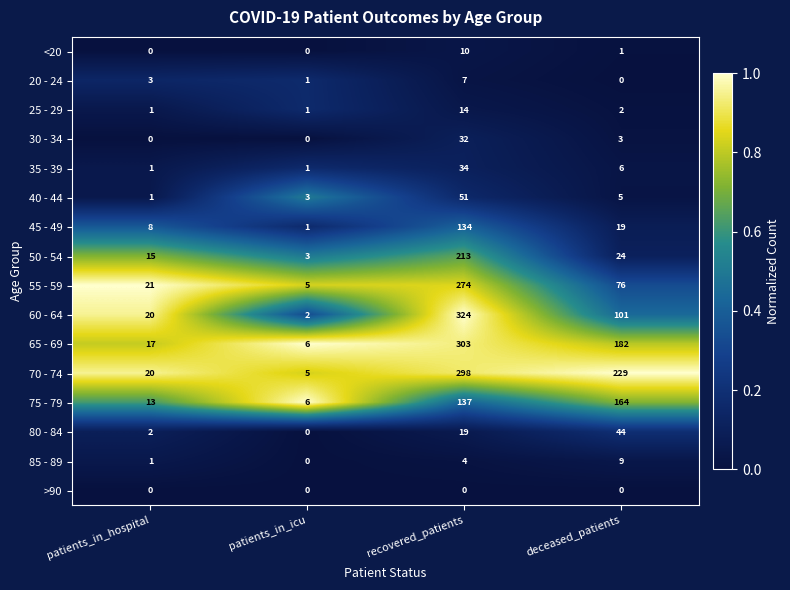

What is the difference between the second highest and minimum values in the 60 - 64 series?

99